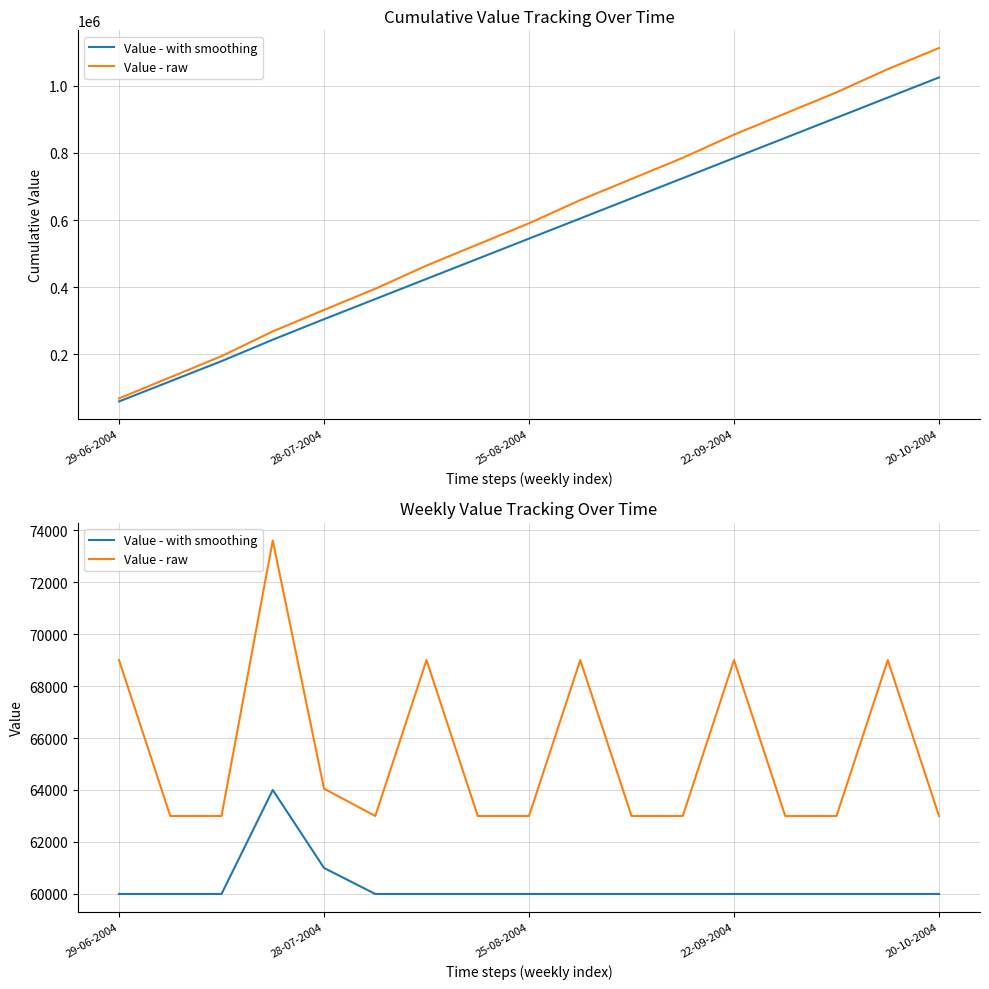

Is it true that Value - with smoothing equals 60000 at 11?

True